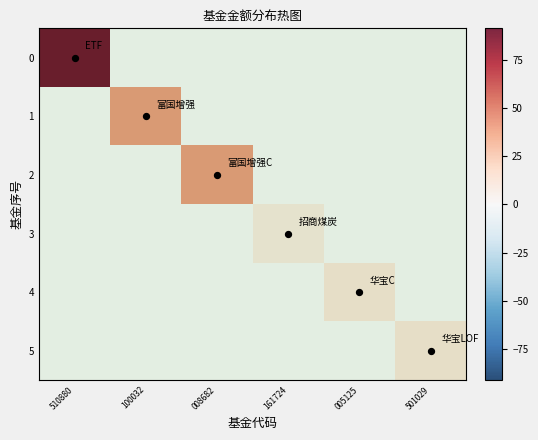

True or false: 2 has a value of 0.0 at 501029.

True